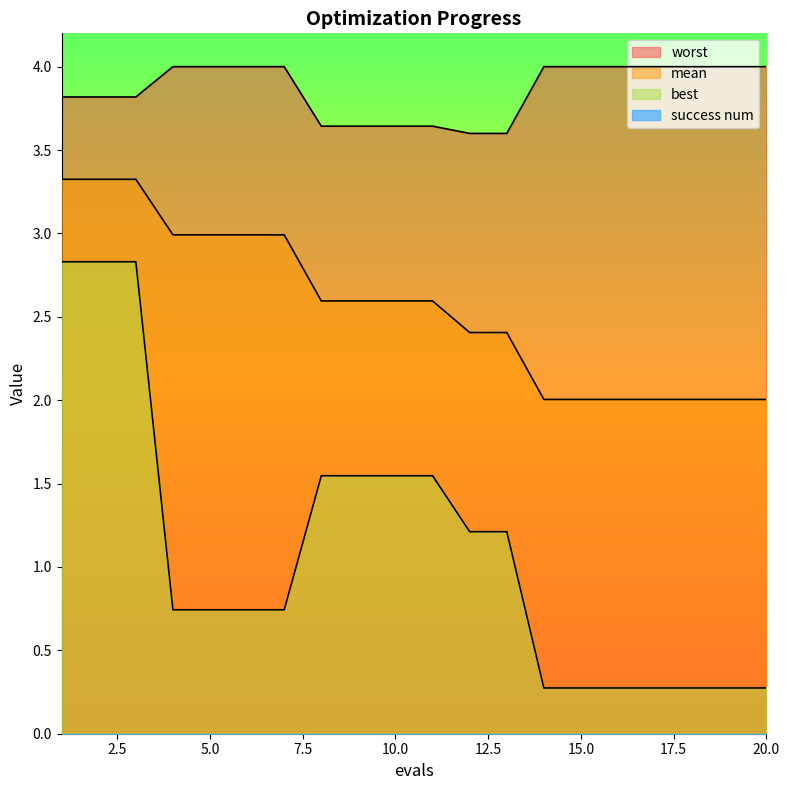

What is the difference between the second highest and minimum values in the mean series?

1.3